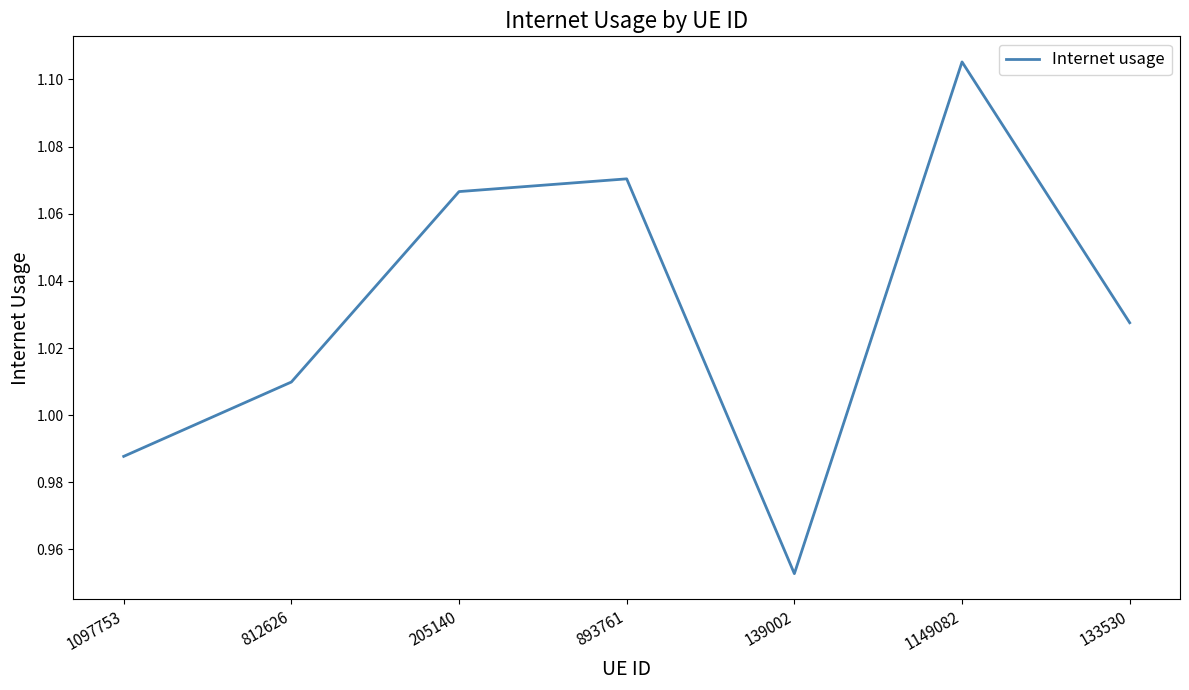

What is the sum of all values?

7.2